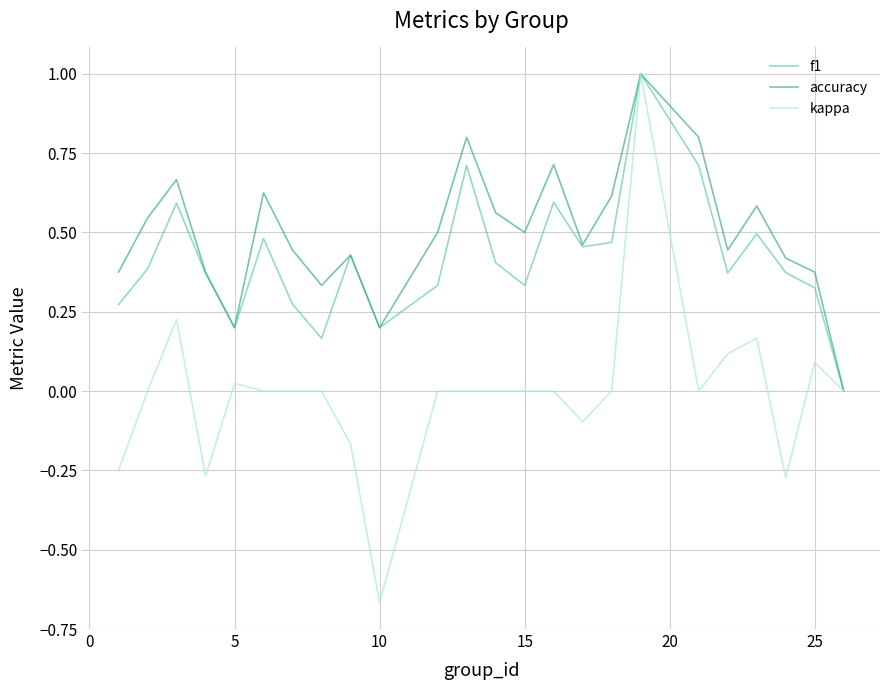

What is the maximum value for f1?

1.0